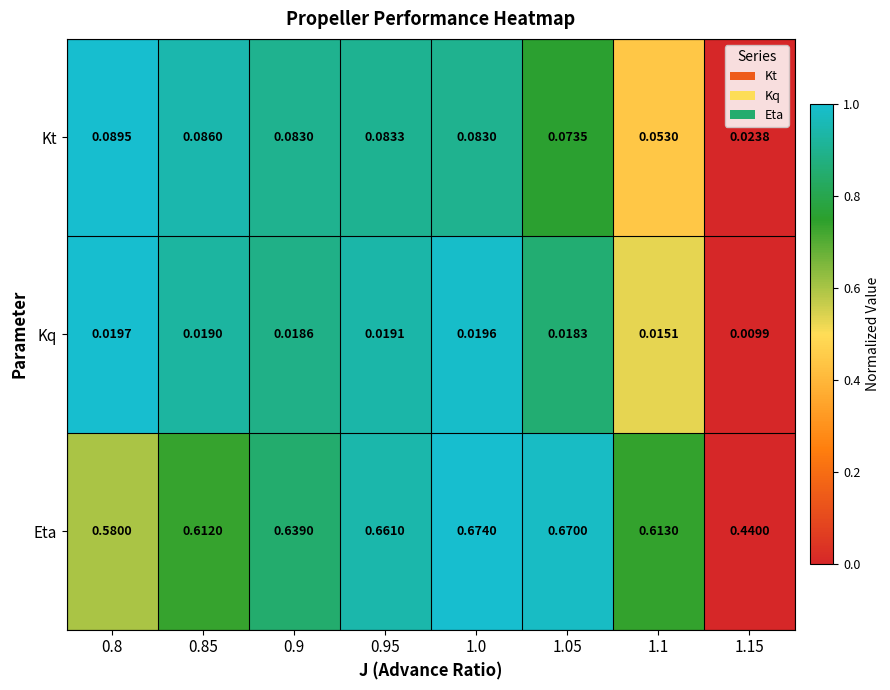

Which series has the largest total across all categories?

Eta